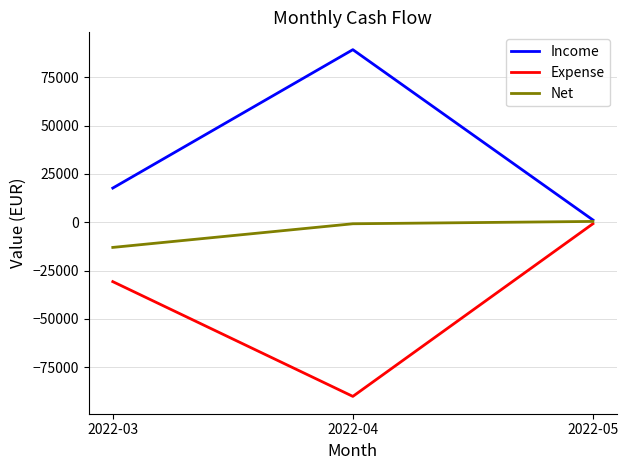

List the series in order of their overall mean, lowest first.

Expense, Net, Income